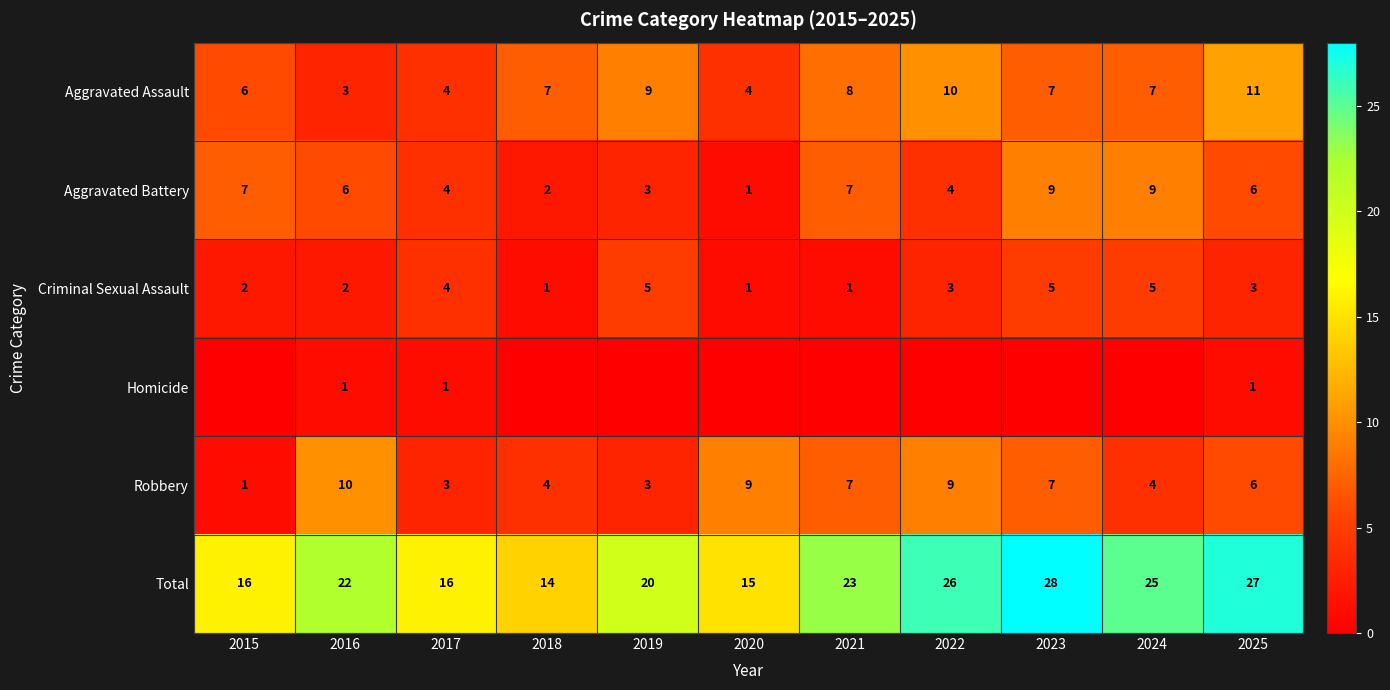

What is the difference between the maximum and minimum values in the Criminal Sexual Assault series?

4